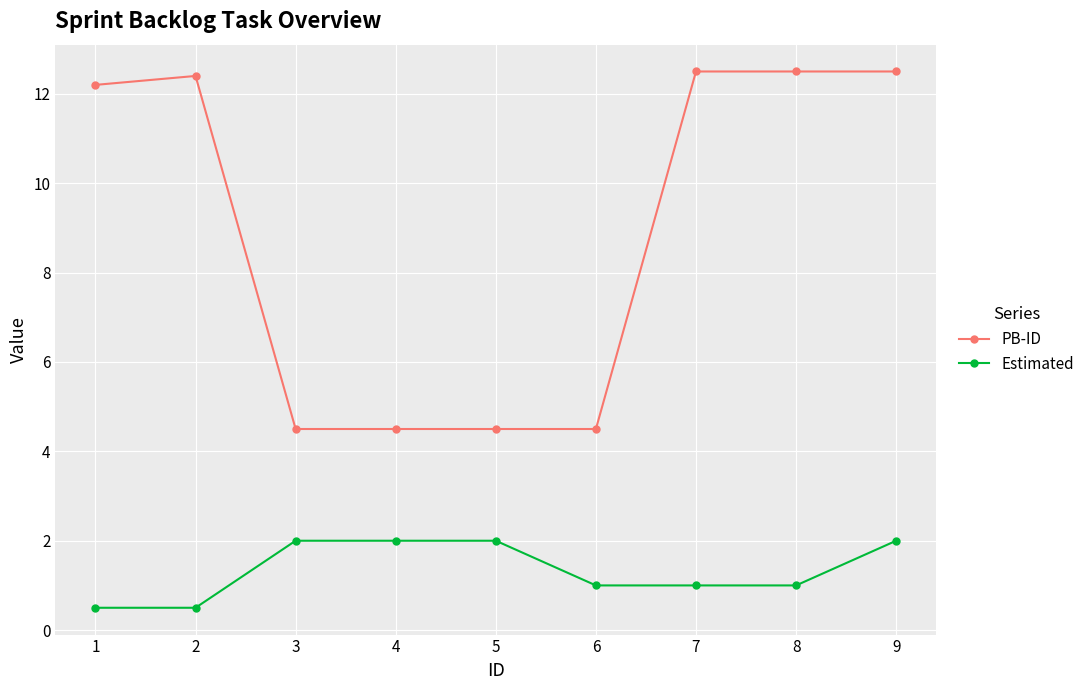

What is the difference between the maximum and minimum values in the PB-ID series?

8.0